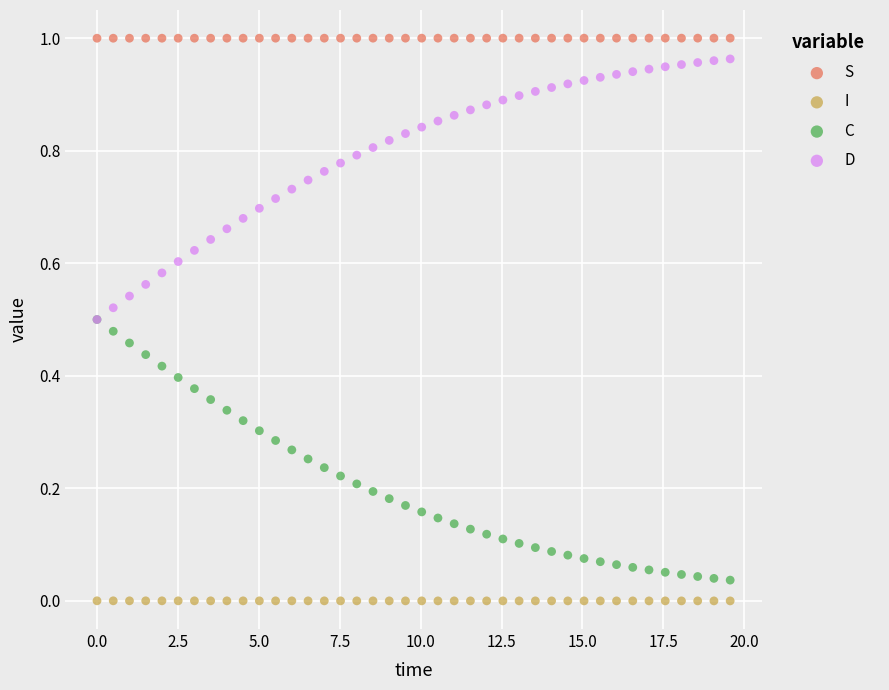

Which series reaches the minimum Y coordinate?

I